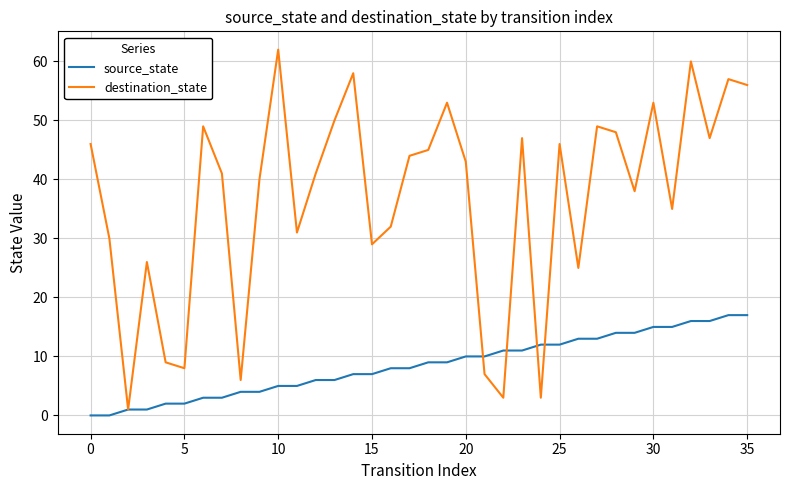

Which series has the largest total across all categories?

destination_state